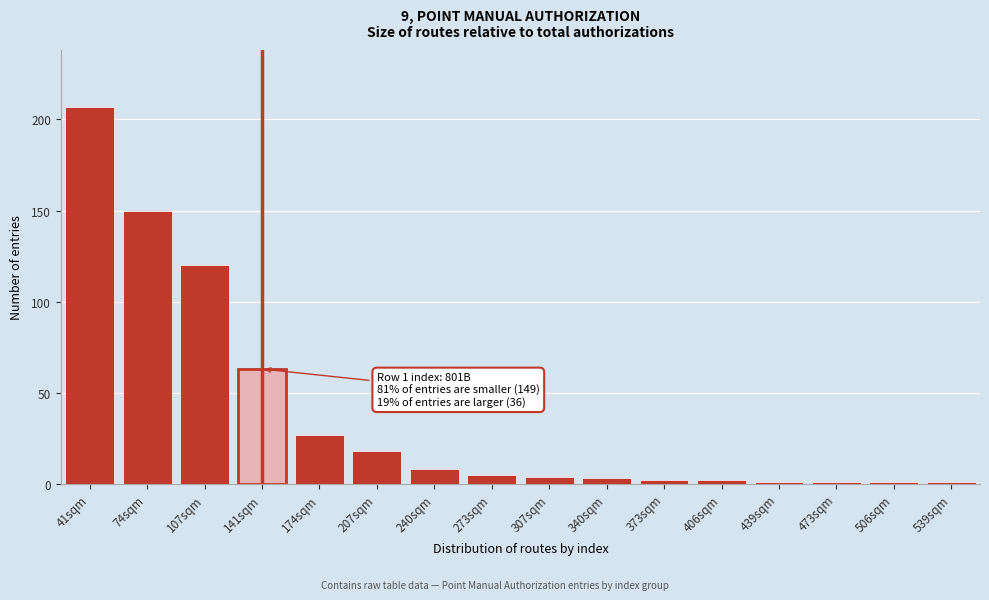

Reading right to left, transcribe all the data shown in this chart.

539sqm=1	506sqm=1	473sqm=1	439sqm=1	406sqm=2	373sqm=2	340sqm=3	307sqm=4	273sqm=5	240sqm=8	207sqm=18	174sqm=27	141sqm=63	107sqm=120	74sqm=150	41sqm=207